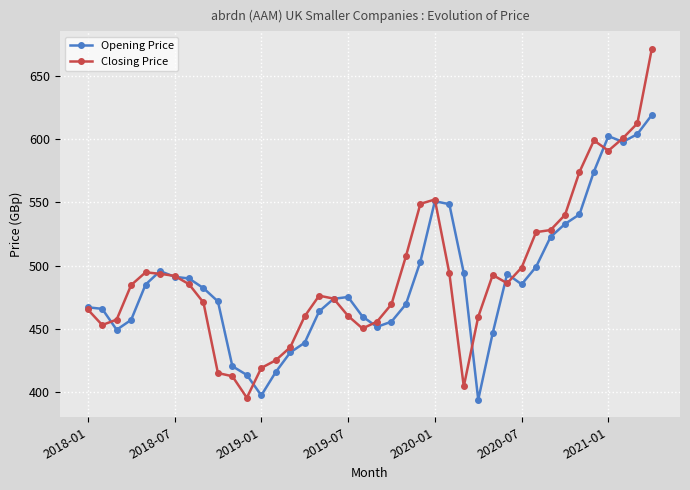

True or false: Opening Price has more than 1 interior local peaks.

True